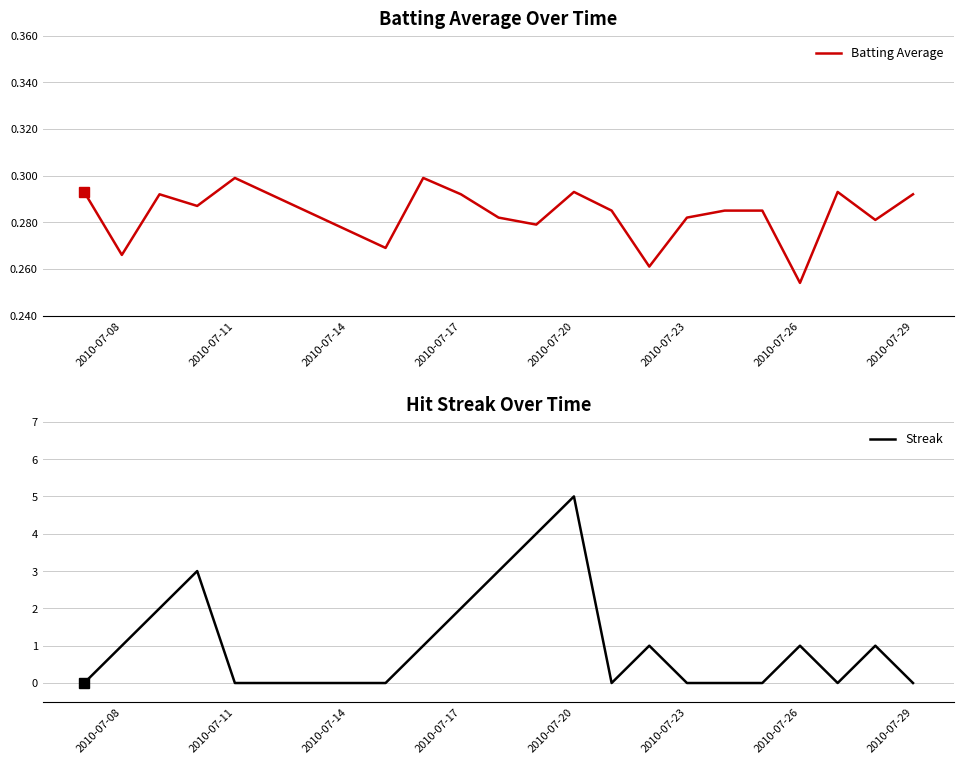

Where is Batting Average nearest to the value 0?

2010-07-26